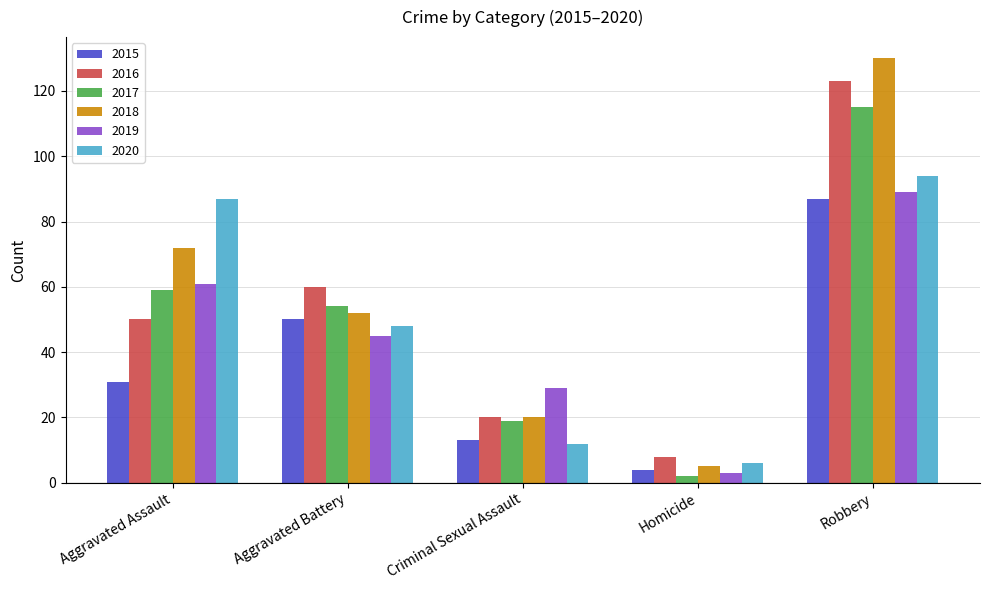

What is the difference between the highest and lowest values at Aggravated Assault?

56